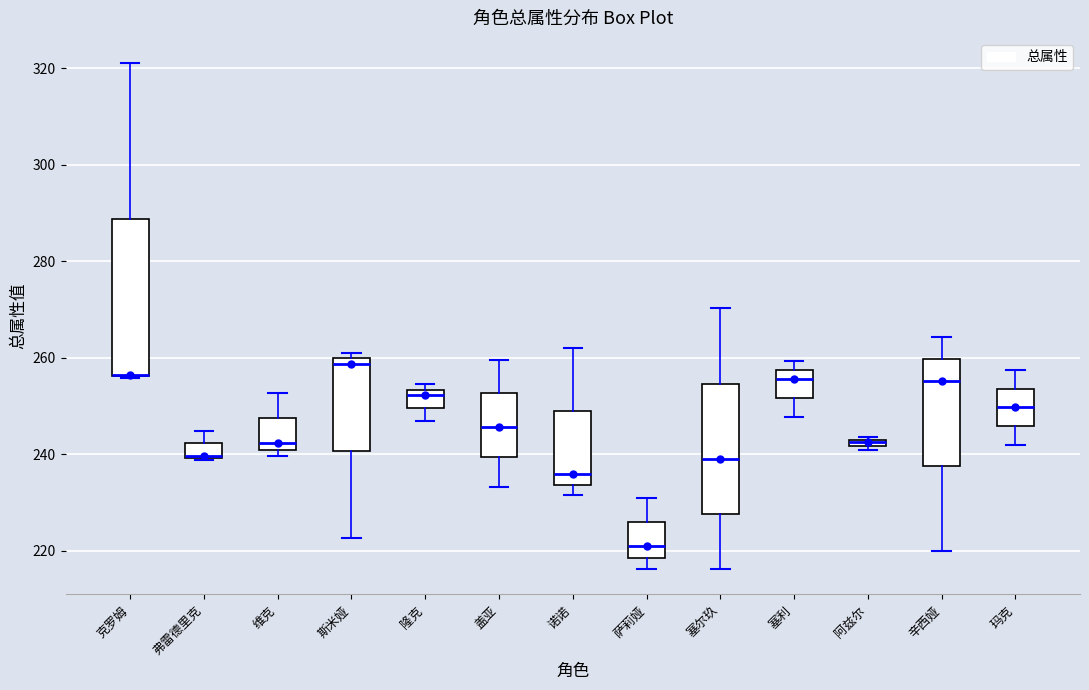

Where is the upper edge of the box for 盖亚 on the y-axis? The values are not printed on the chart, so give them approximately, as read against the axis.

252